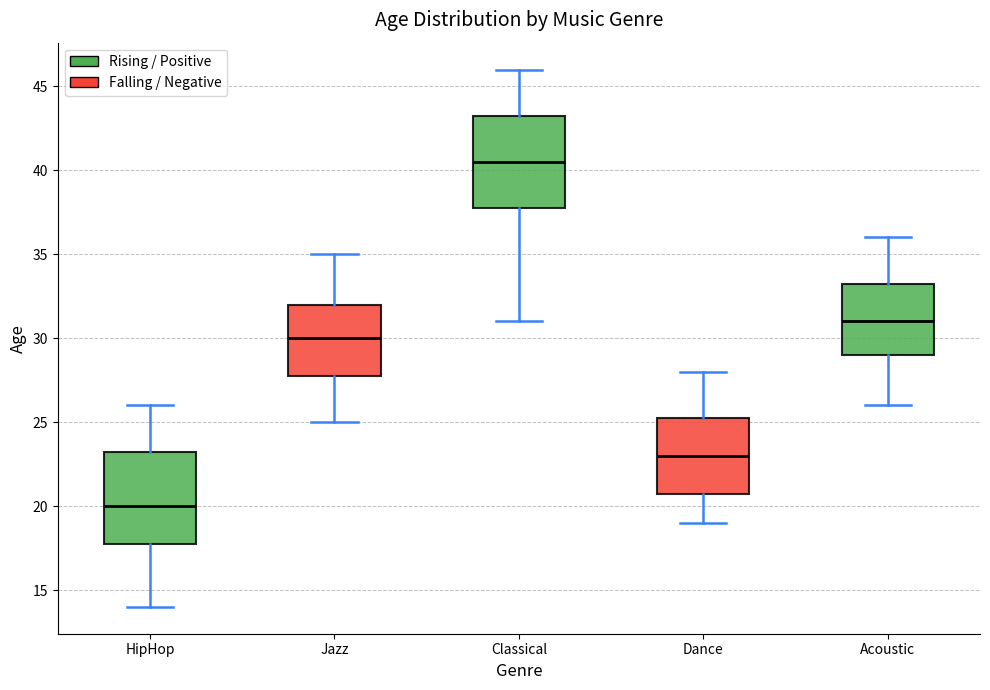

Reading left to right, read every box against the y-axis: the position of its median line, the range the box covers, and the ends of its whiskers. The values are not printed on the chart, so give them approximately, as read against the axis.

HipHop: median 20.0, box 18.0 to 23.5, whiskers 14.0 to 26.0
Jazz: median 30.0, box 28.0 to 32.0, whiskers 25.0 to 35.0
Classical: median 40.5, box 38.0 to 43.5, whiskers 31.0 to 46.0
Dance: median 23.0, box 21.0 to 25.5, whiskers 19.0 to 28.0
Acoustic: median 31.0, box 29.0 to 33.5, whiskers 26.0 to 36.0